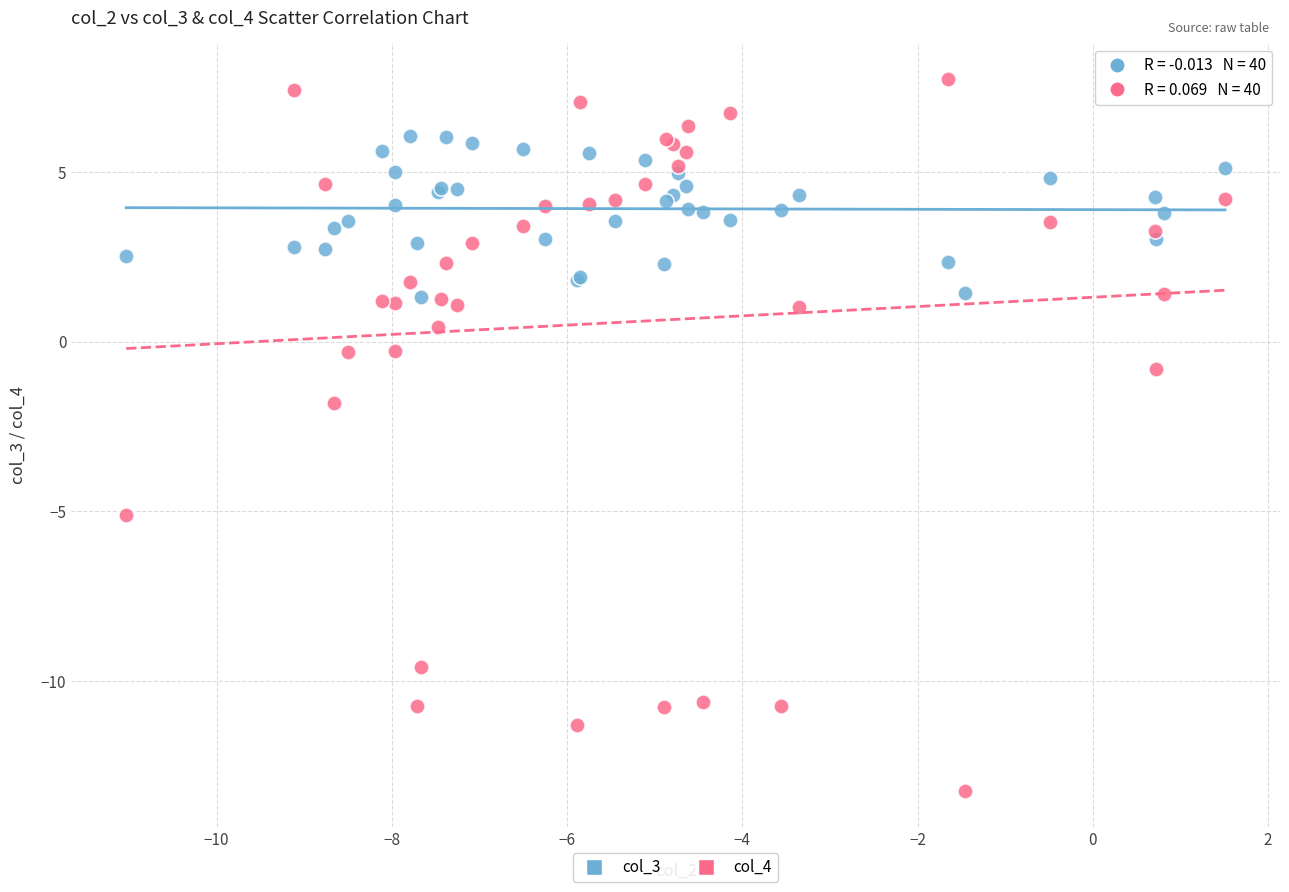

What is the X range (max minus min) for the scatter plot?

12.5